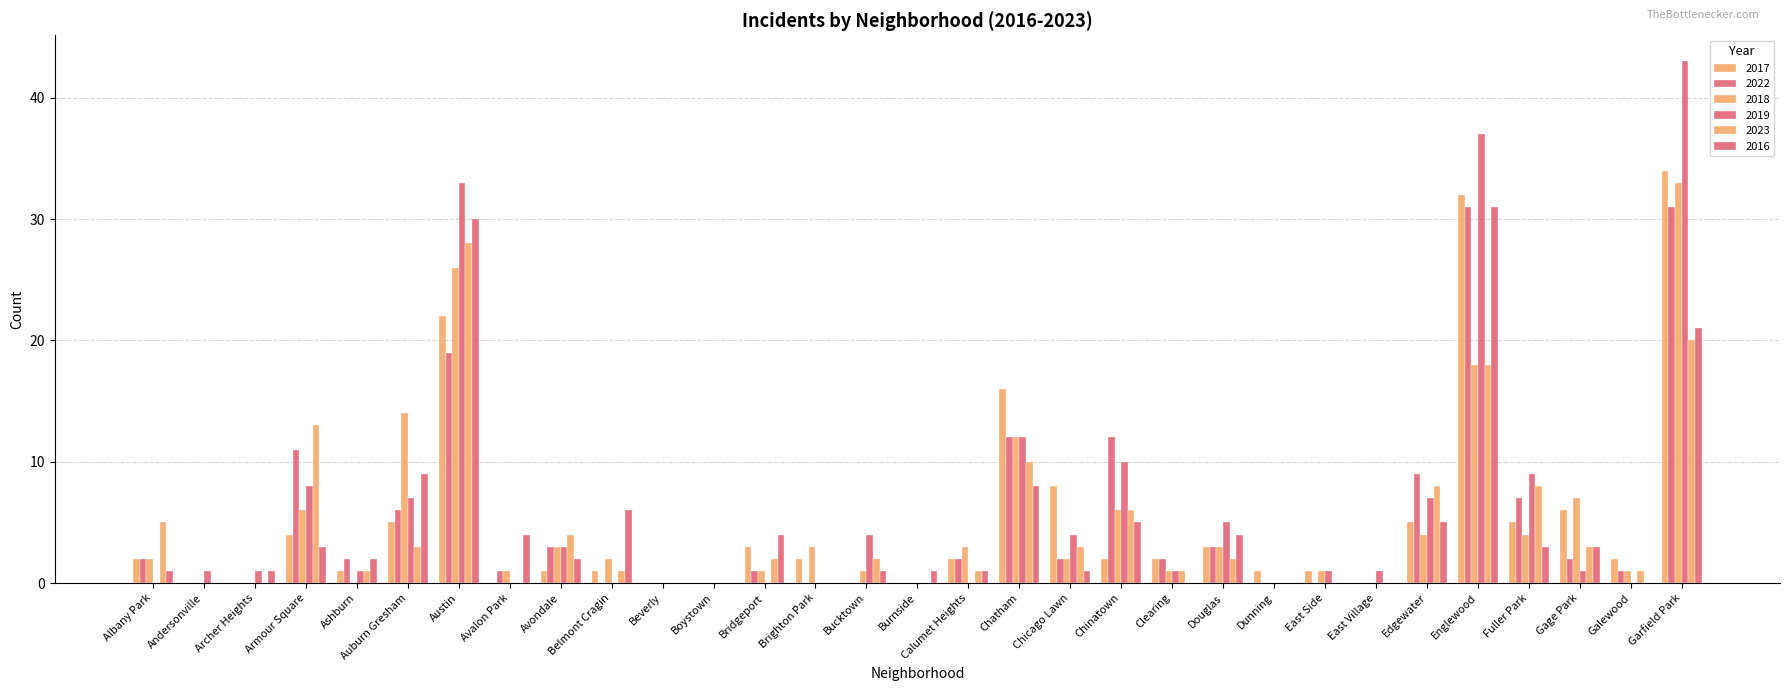

Which has a higher value, Englewood or Andersonville?

Englewood